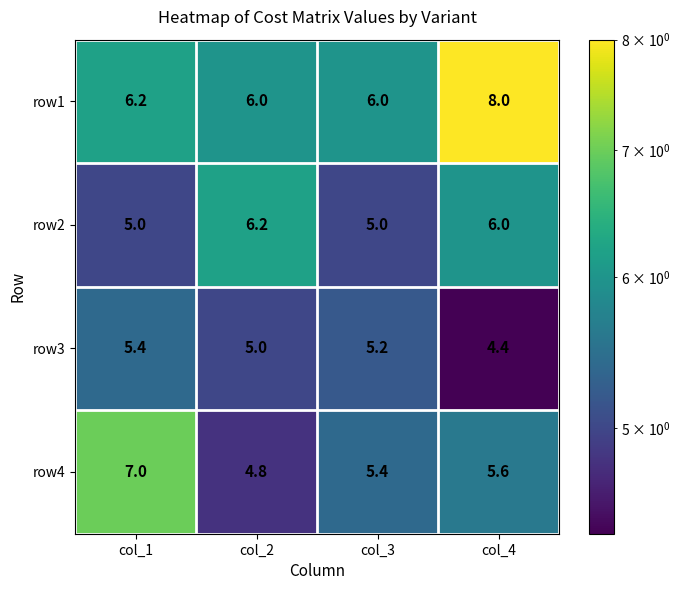

Where is row4 nearest to the value 5?

col_2